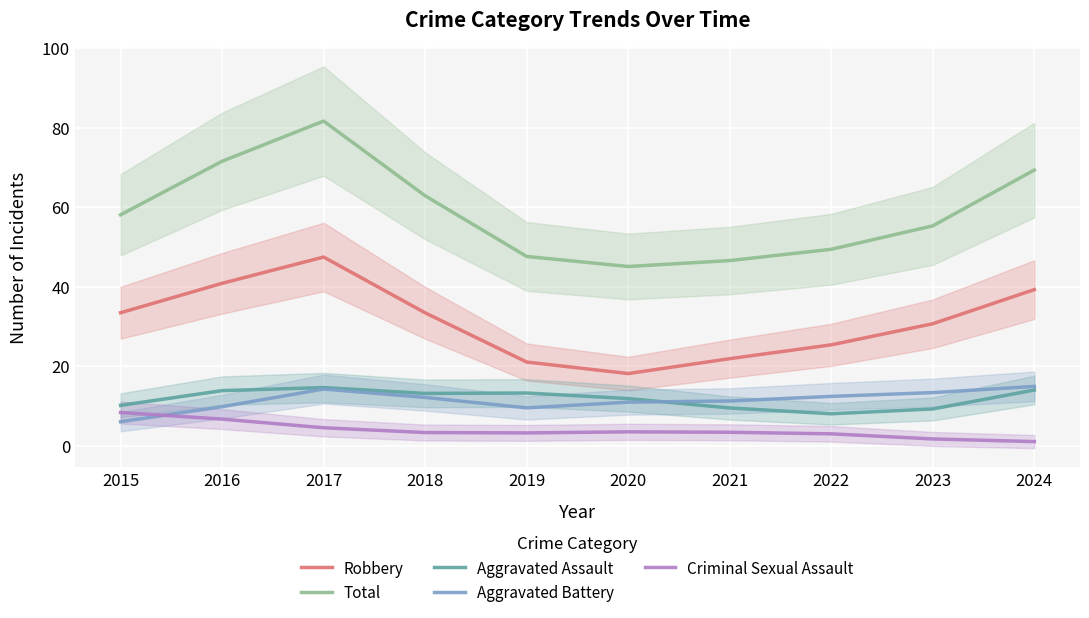

What is the average value of the Aggravated Battery series?

11.5